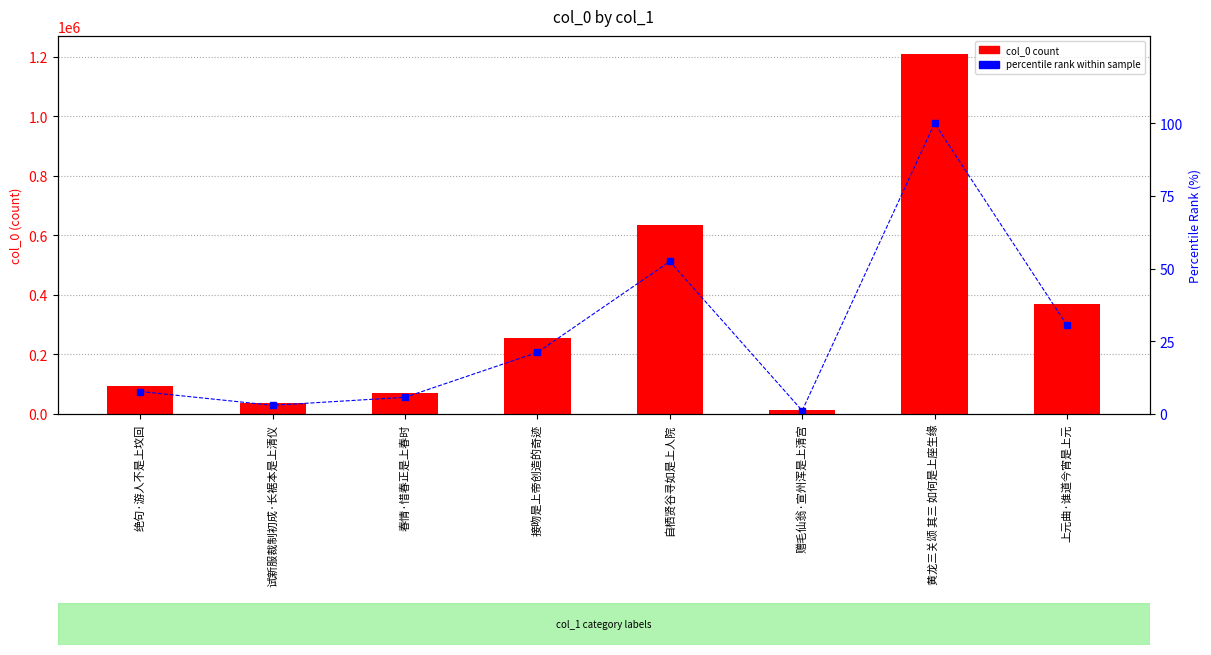

What is the greatest value displayed?

1210067.0